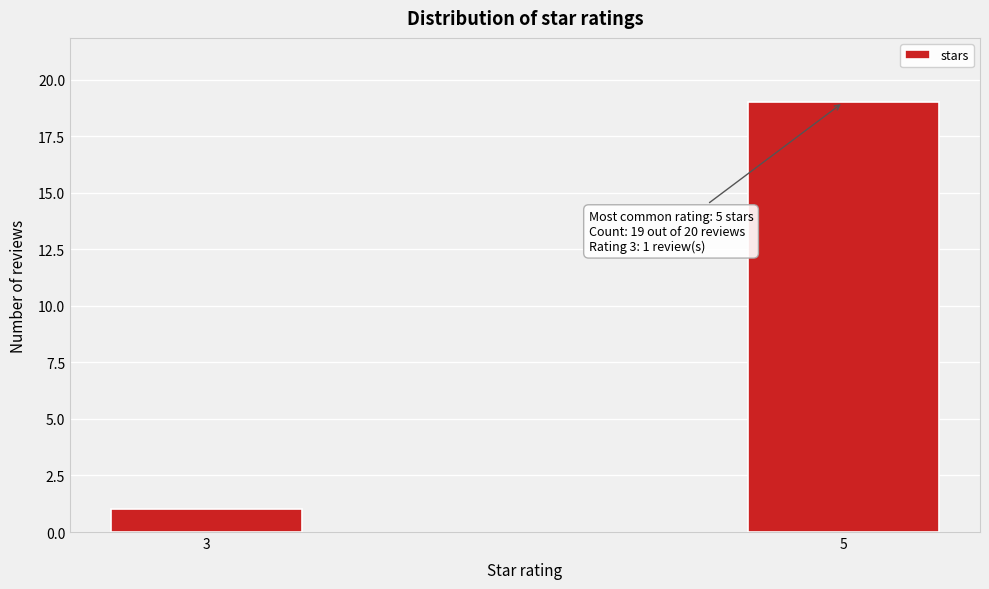

Reading left to right, list all the values displayed in this chart.

1	19